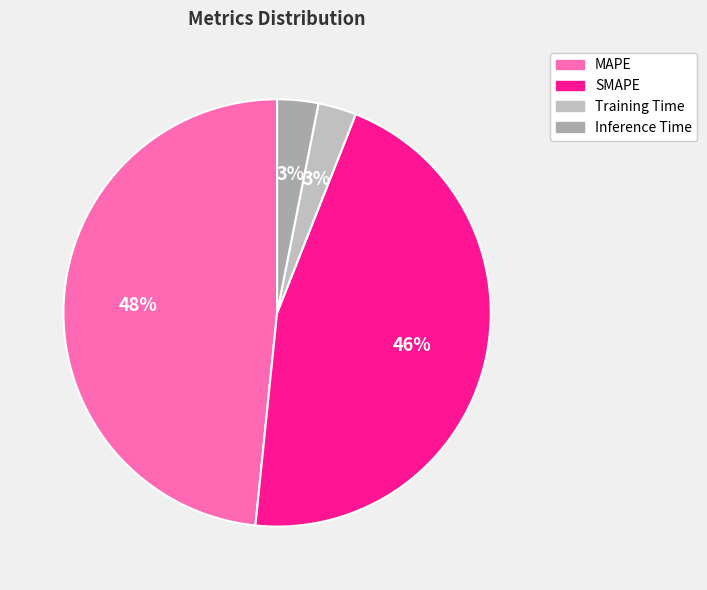

Which category has the biggest portion of the pie?

MAPE